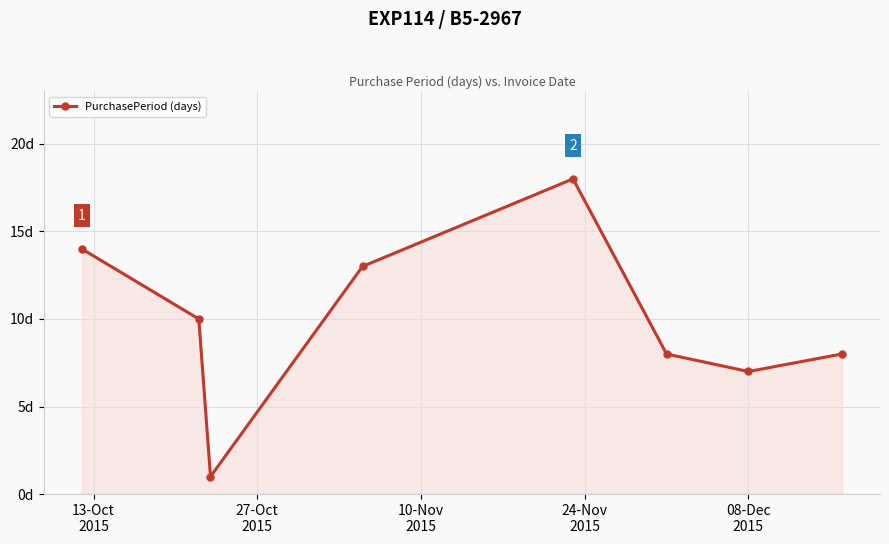

Is this an area chart (filled region under the line)?

Yes